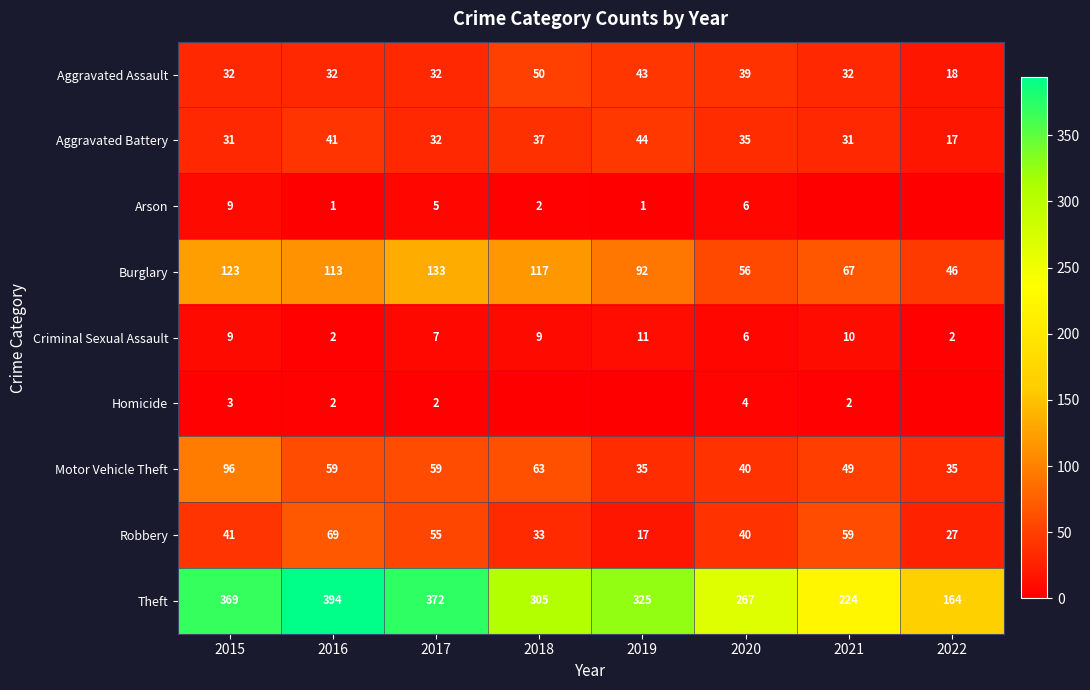

The Aggravated Battery series shows 32 at 2017. True or false?

True